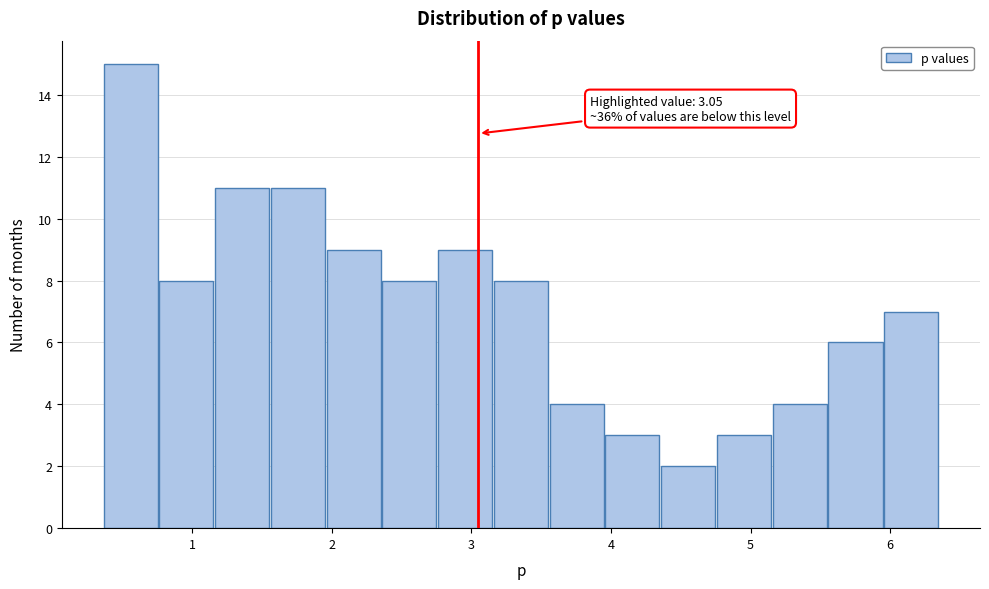

Around what value on the x-axis is the tallest bar? Give the approximate position of its centre, as read against the axis.

0.6